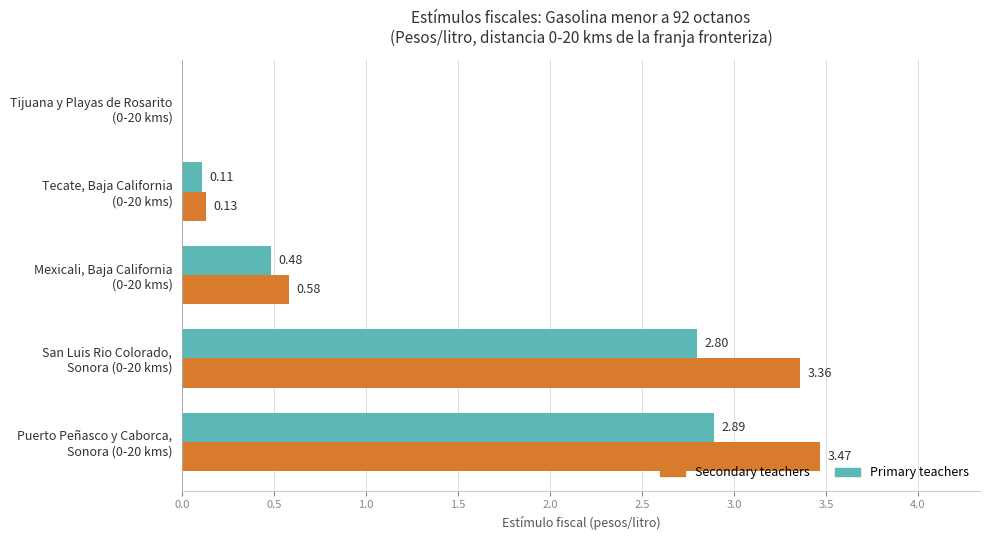

What is the sum of all Primary teachers values?

6.3